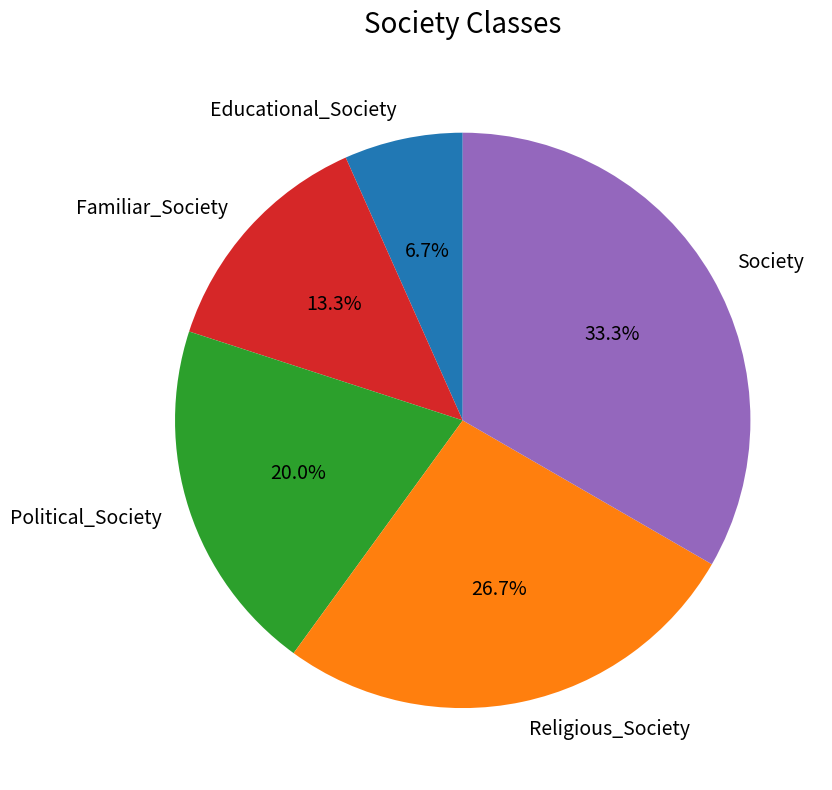

Which category has the smallest portion of the pie?

Educational_Society